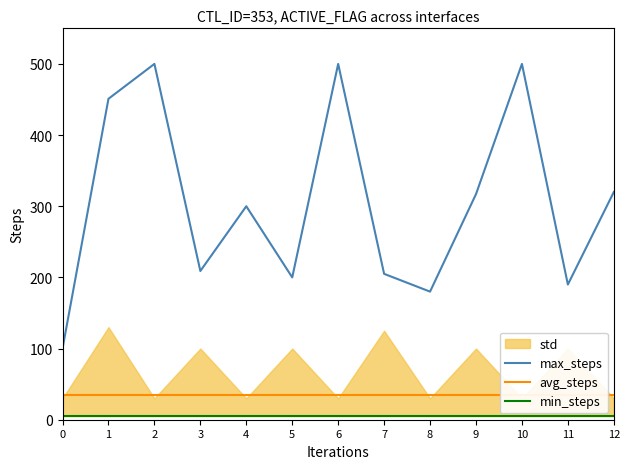

True or false: avg_steps and min_steps intersect in this chart.

False